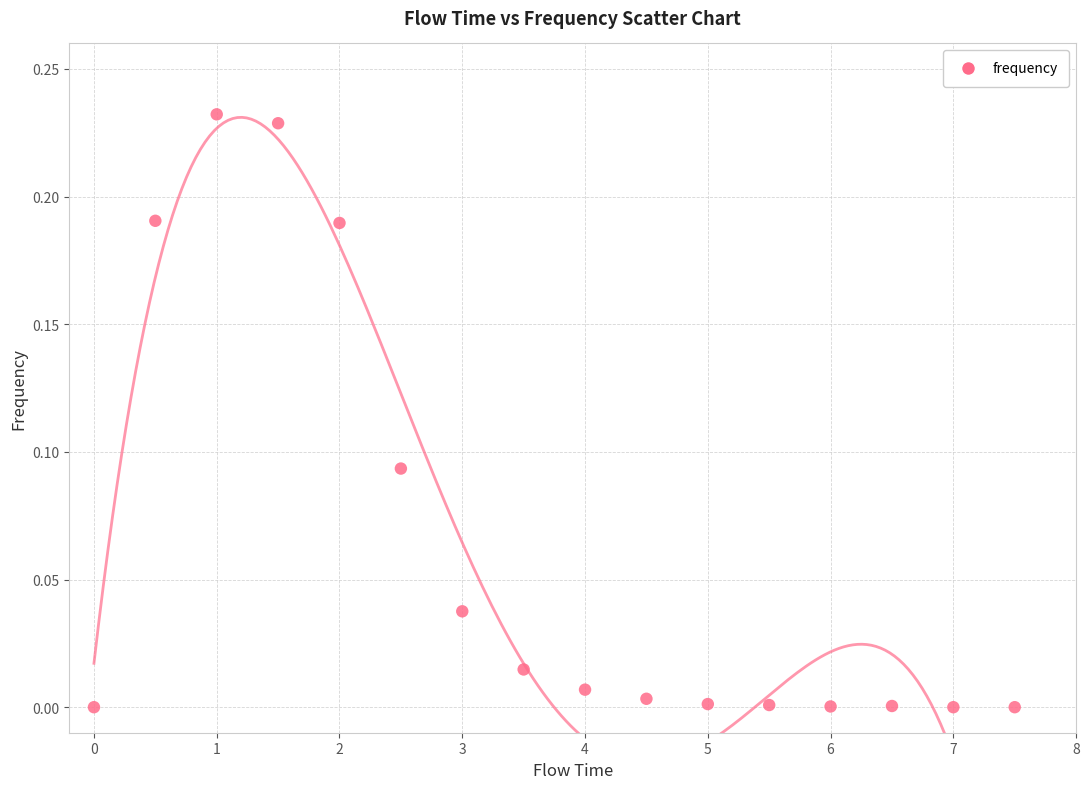

What is the range of X values (max minus min)?

7.5